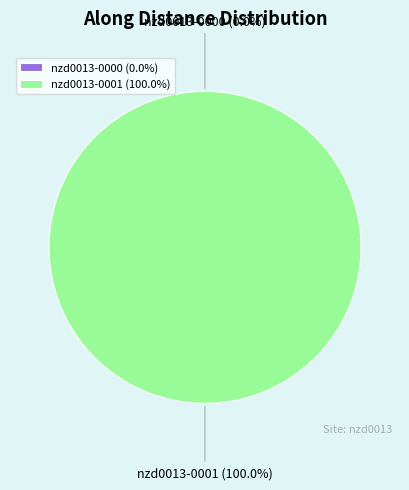

Do nzd0013-0001 and nzd0013-0000 together represent more than half of the pie?

Yes